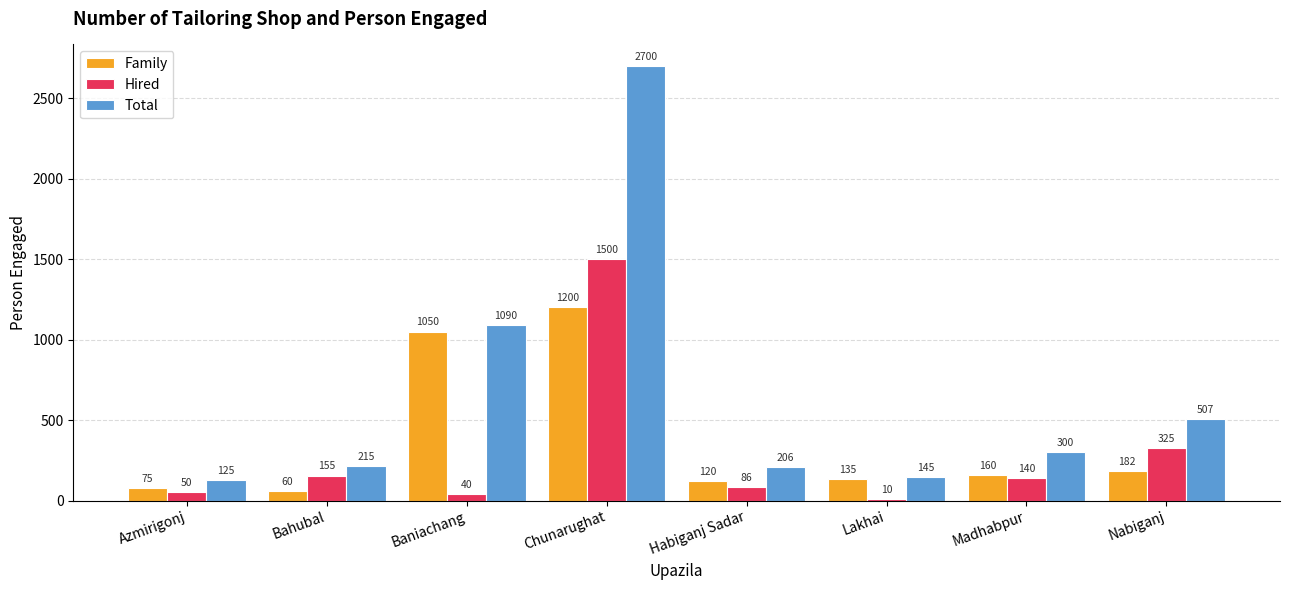

Reading right to left, extract all data points from this chart.

Family: 182	160	135	120	1200	1050	60	75
Hired: 325	140	10	86	1500	40	155	50
Total: 507	300	145	206	2700	1090	215	125